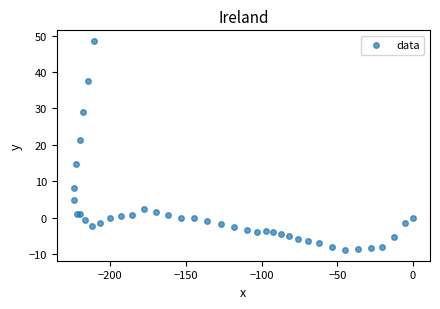

What Y value in the scatter plot is closest to 19?

21.2